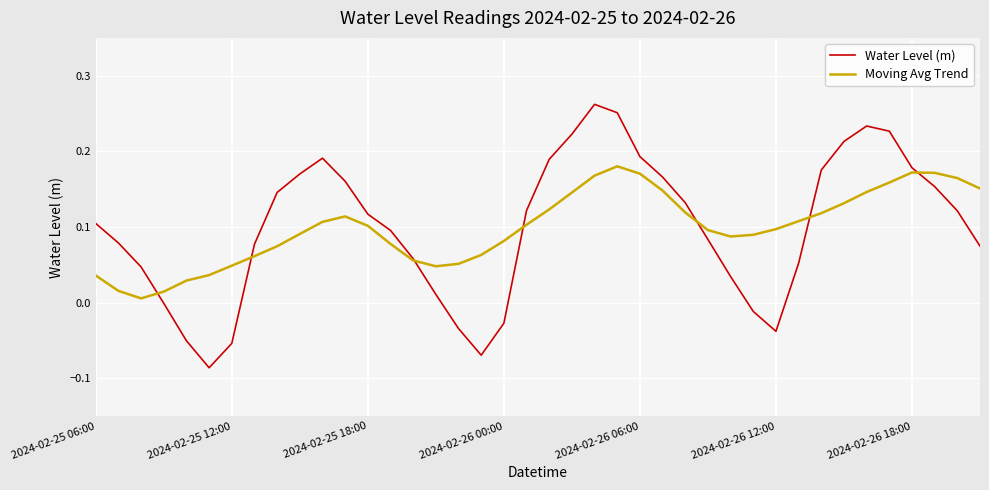

Rank the series by their maximum value, from highest to lowest.

Water Level (m), Moving Avg Trend